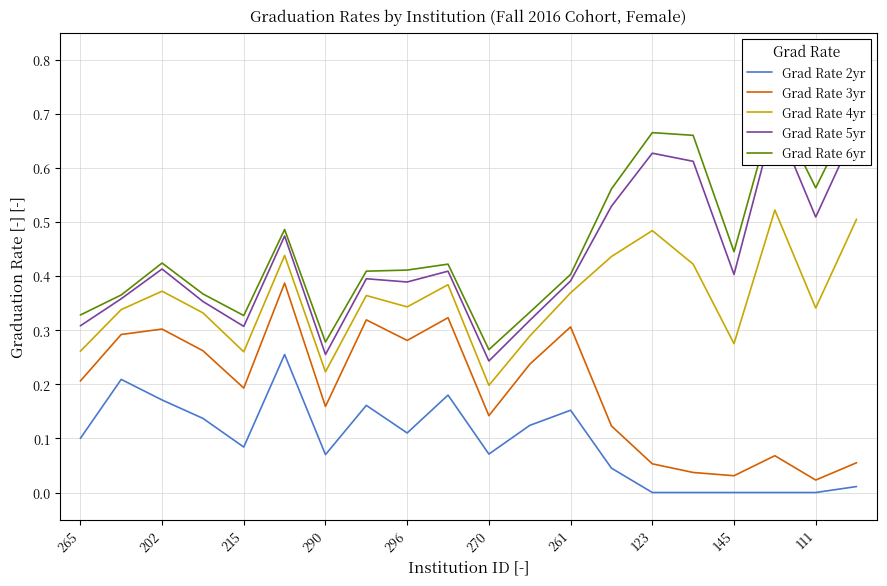

True or false: Grad Rate 3yr and Grad Rate 4yr cross at least once.

False